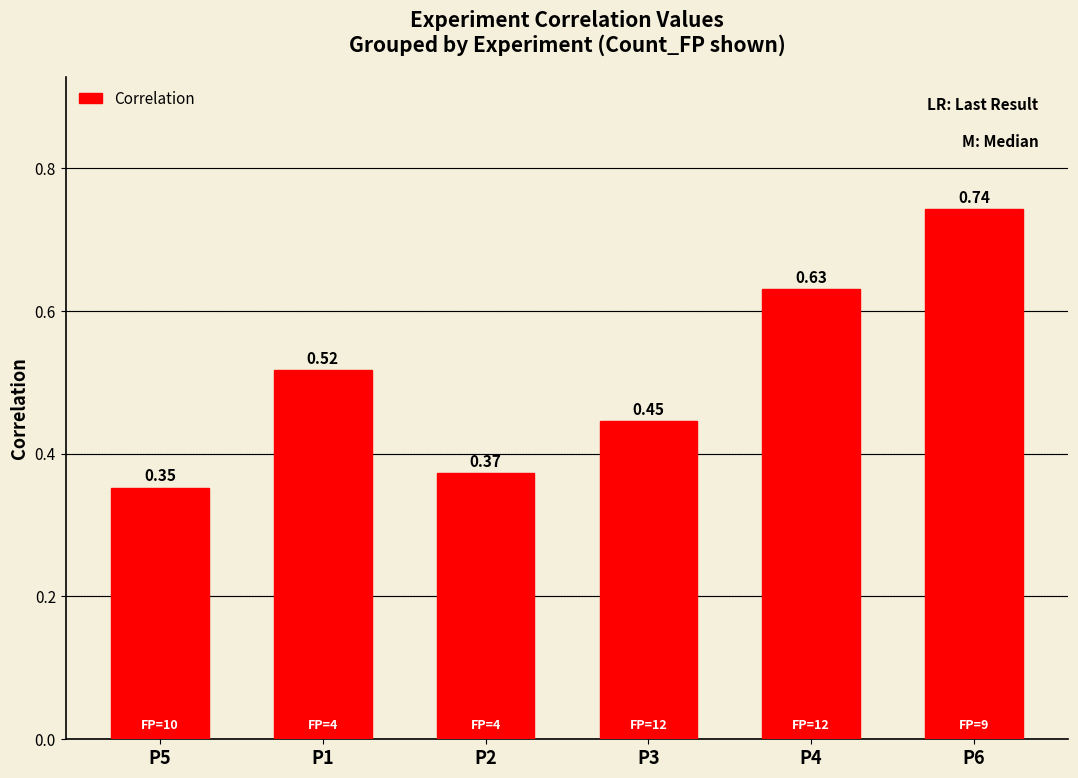

What is the sum of all values?

3.1